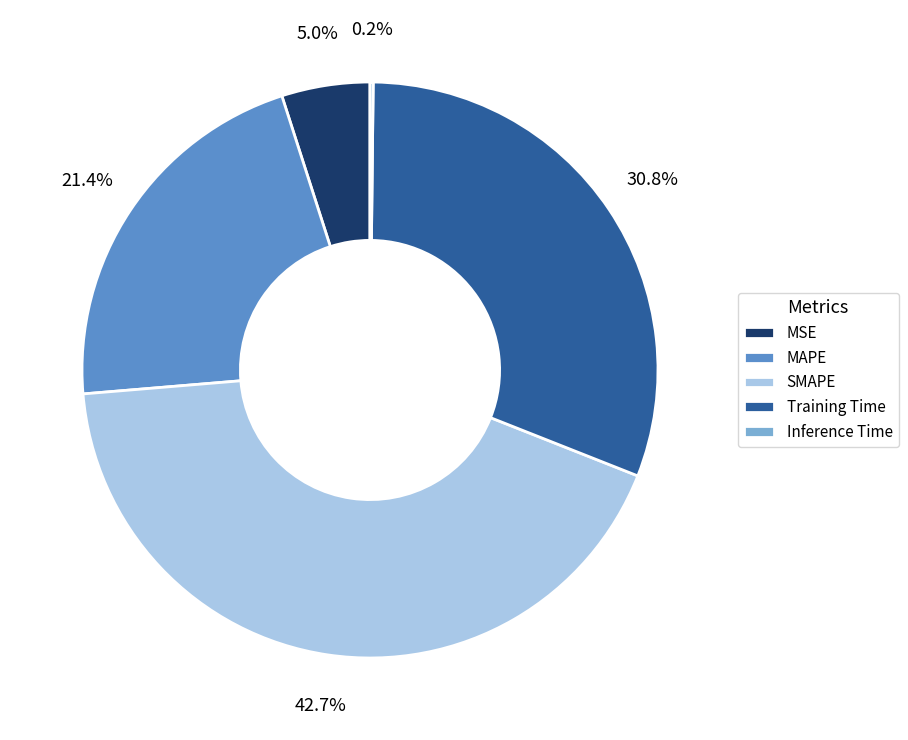

Between Training Time and SMAPE, which is larger?

SMAPE